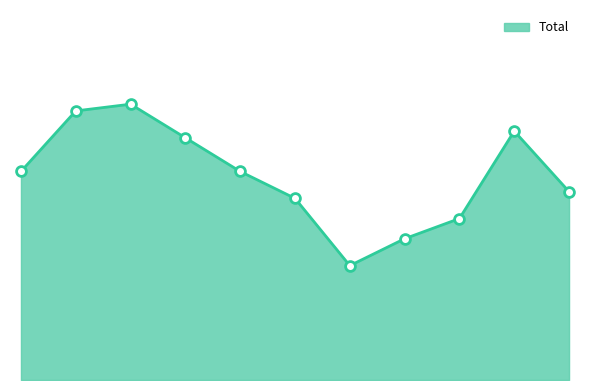

Does the chart have visible grid lines?

No